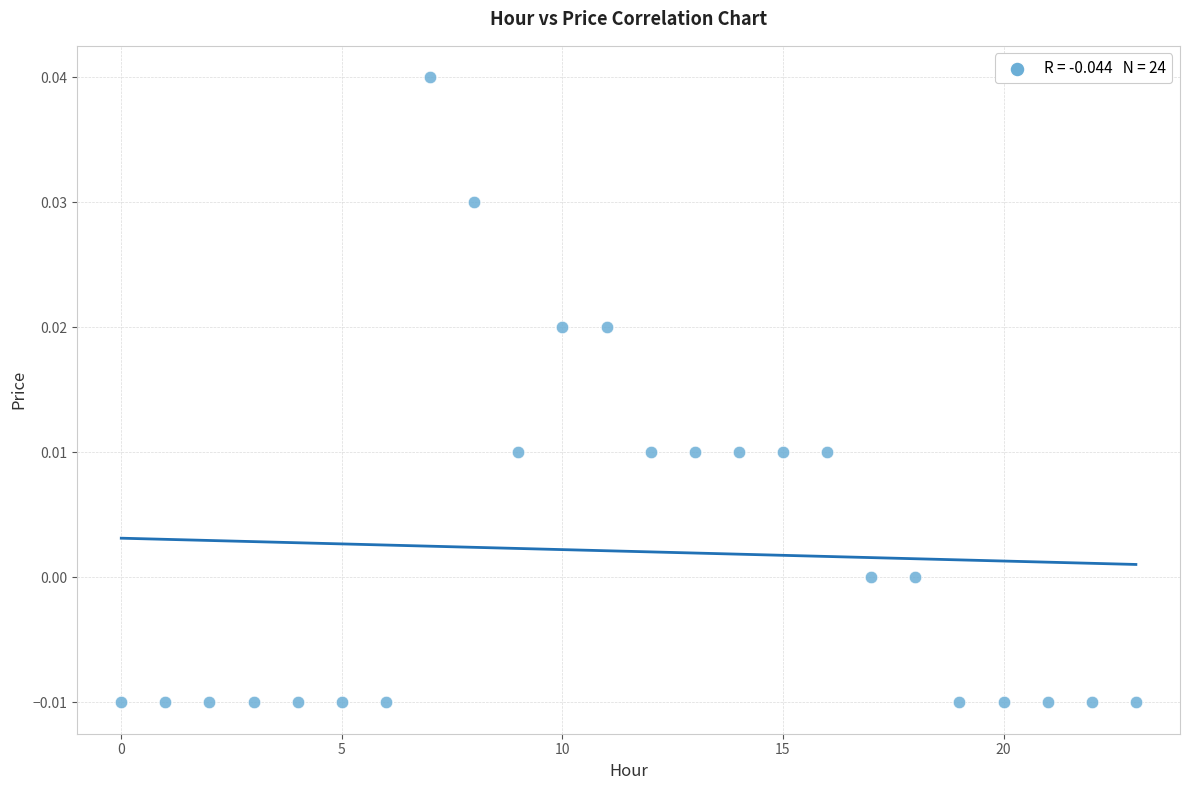

How many data points are displayed?

24